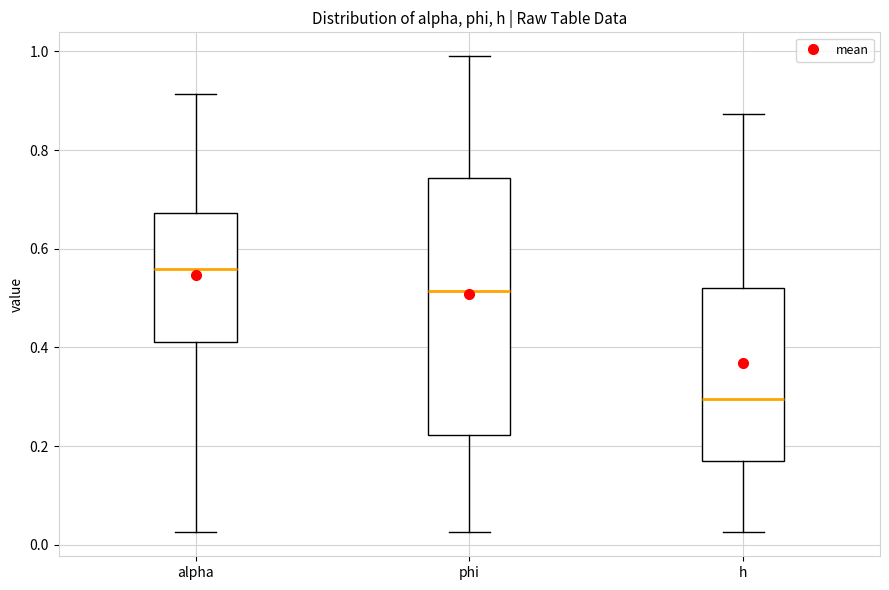

Which box has the lowest median line?

h